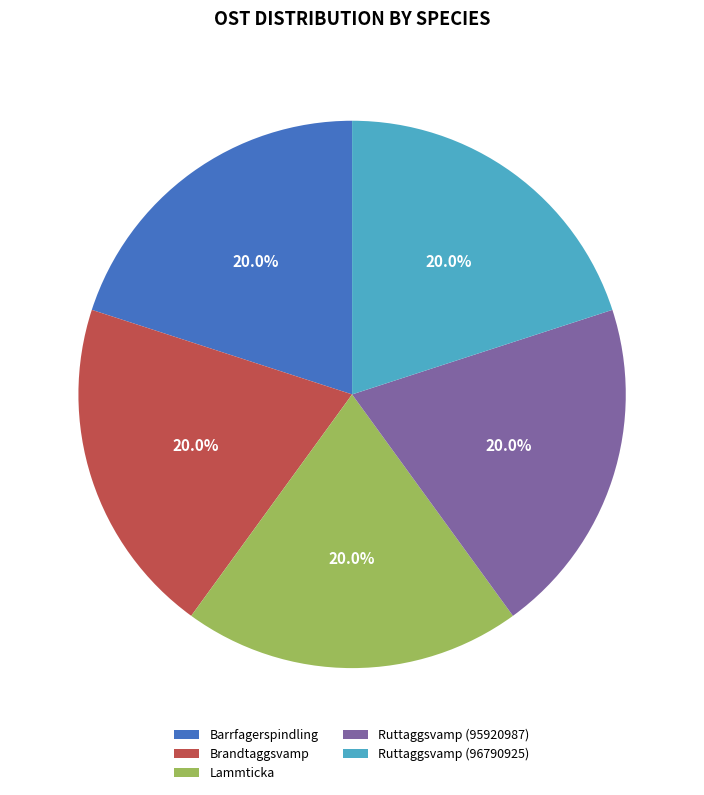

How many segments does this pie chart have?

5